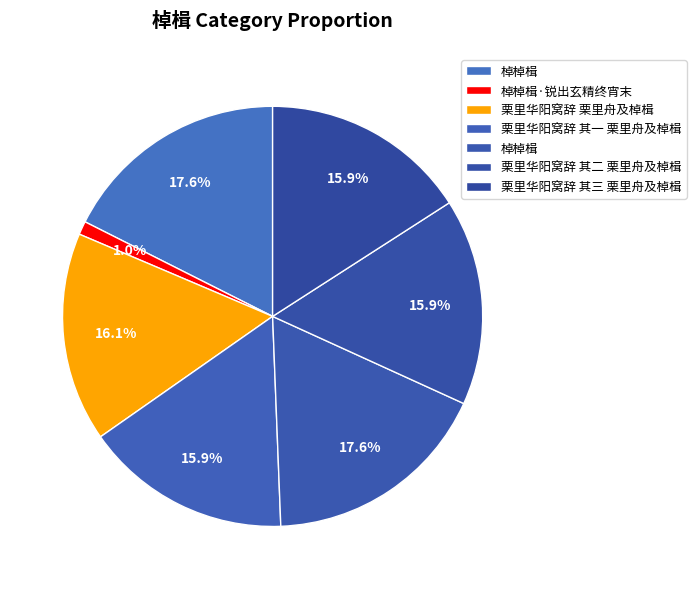

How many slices are in this pie chart?

7